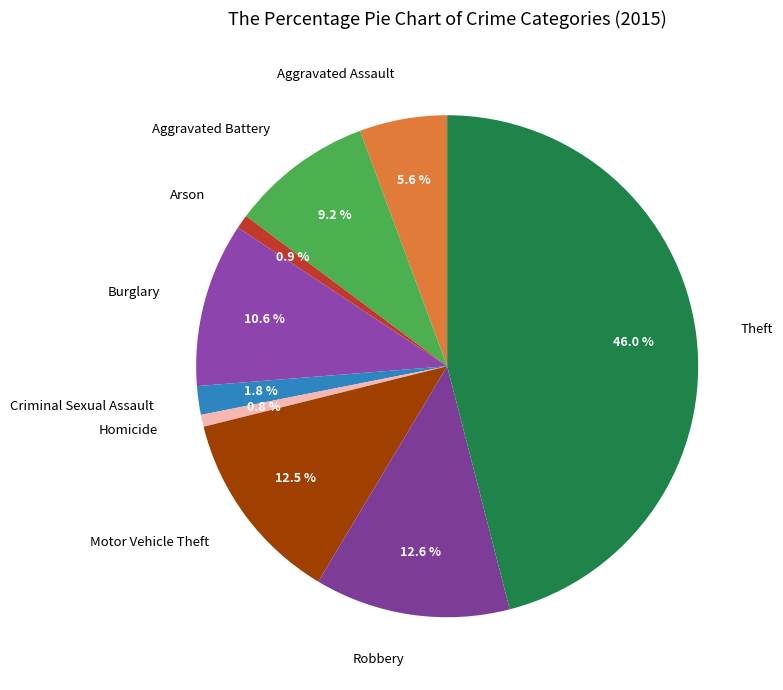

Do Homicide and Burglary together represent more than half of the pie?

No